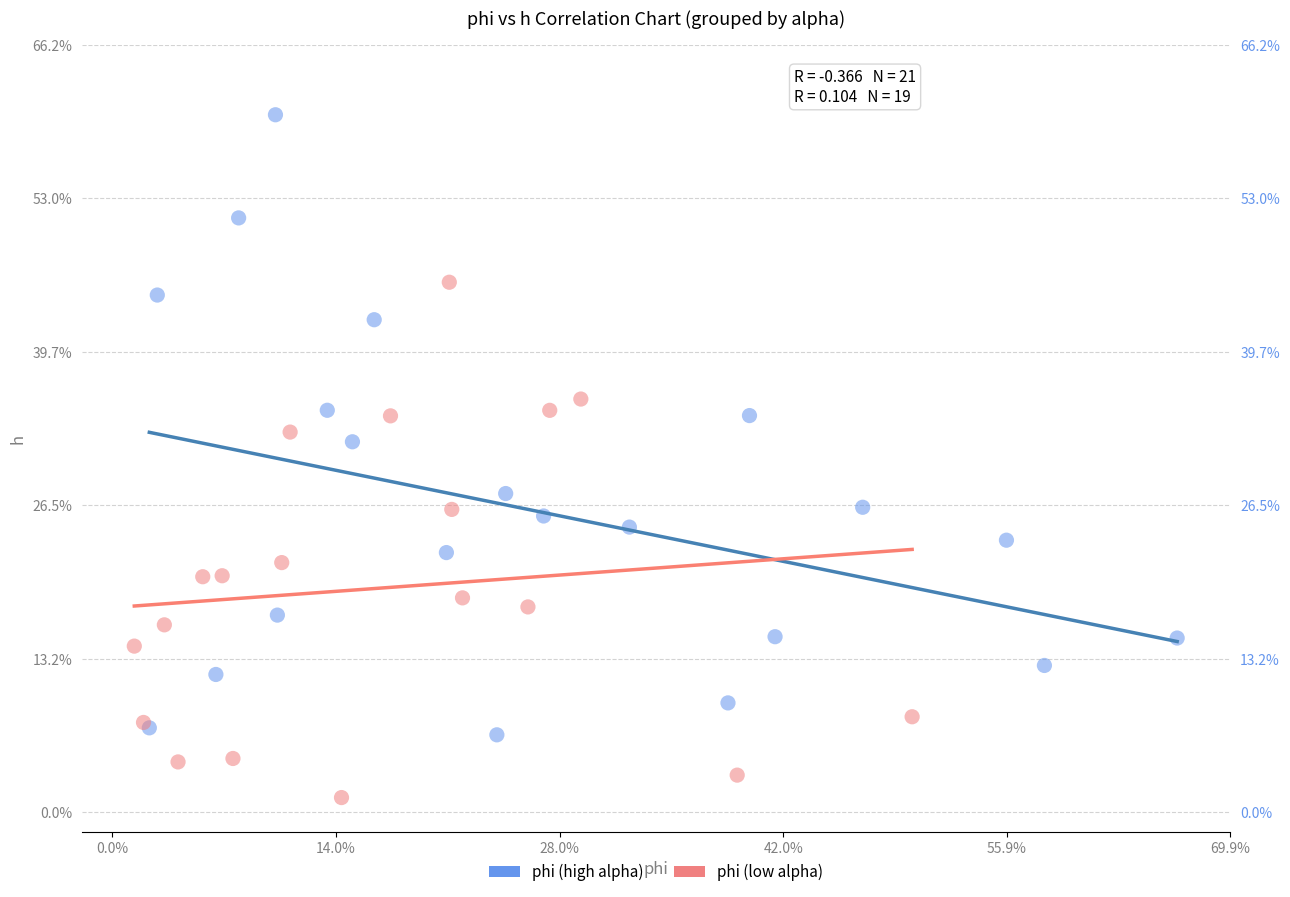

Which series reaches the minimum Y coordinate?

phi (low alpha)